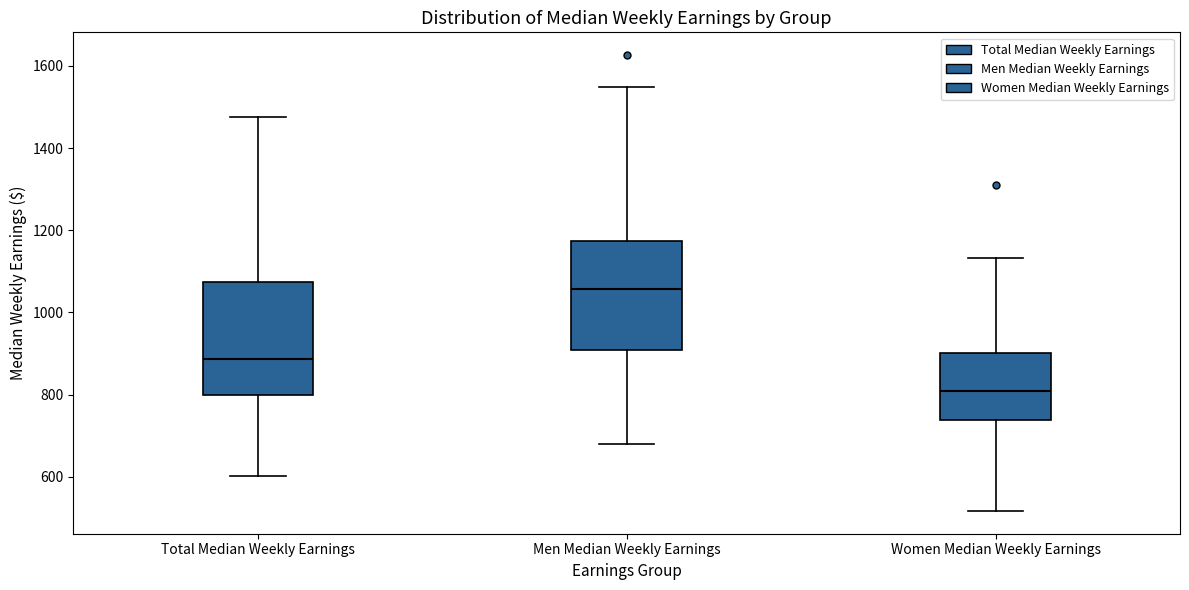

Which box's median line is the highest?

Men Median Weekly Earnings